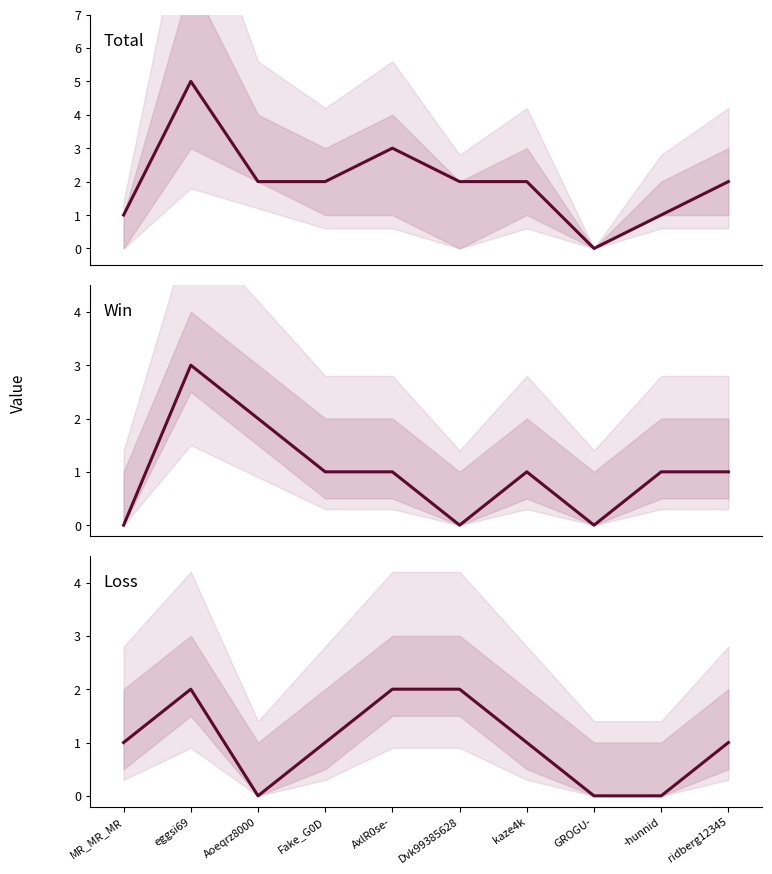

True or false: Total and Loss cross at least once.

False